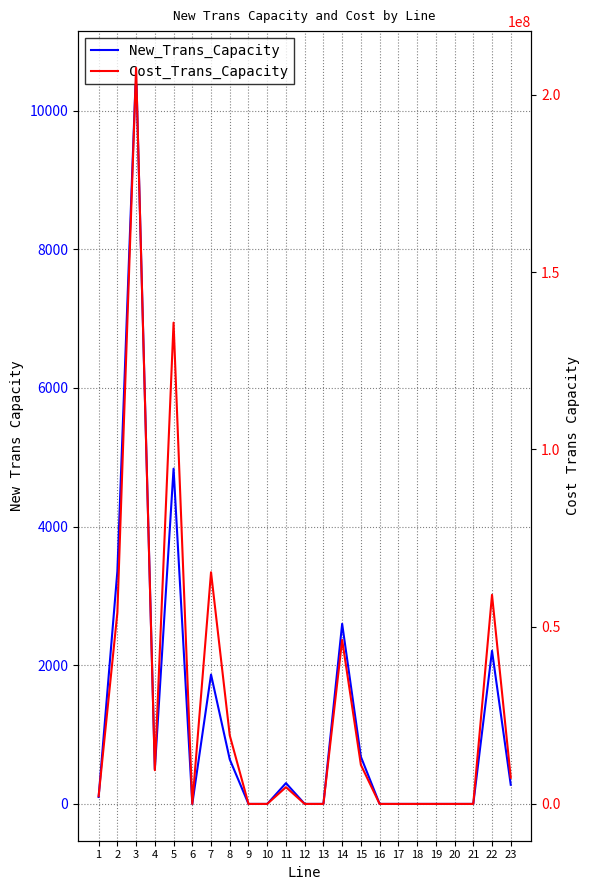

Where is the first local minimum for New_Trans_Capacity?

4